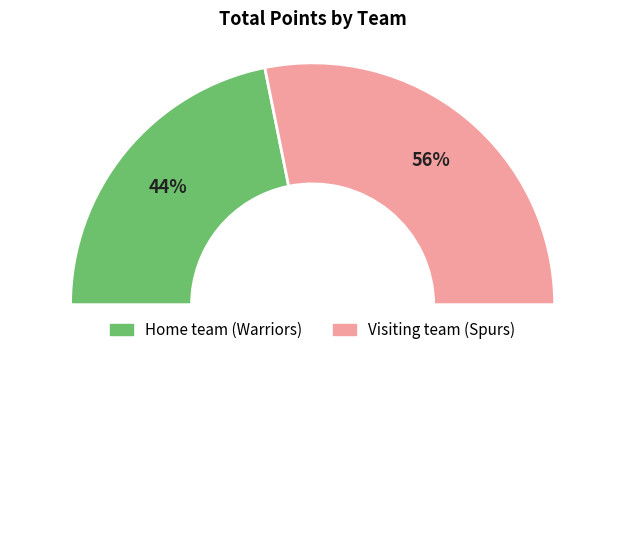

Count the number of slices in the pie.

2